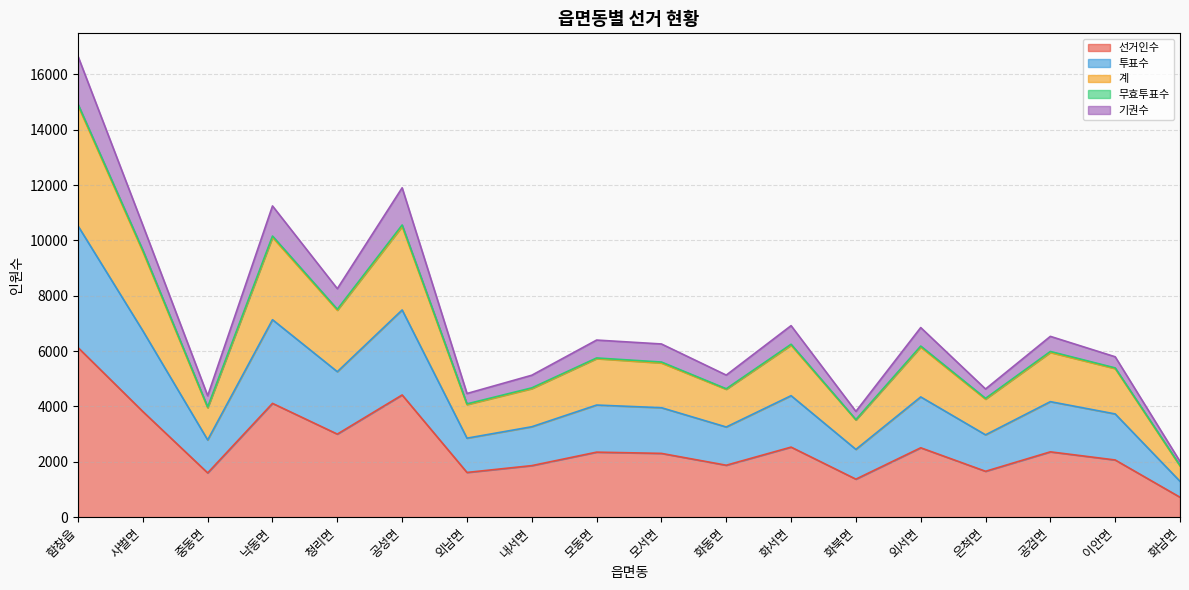

At which category is the sum across all series the highest?

함창읍